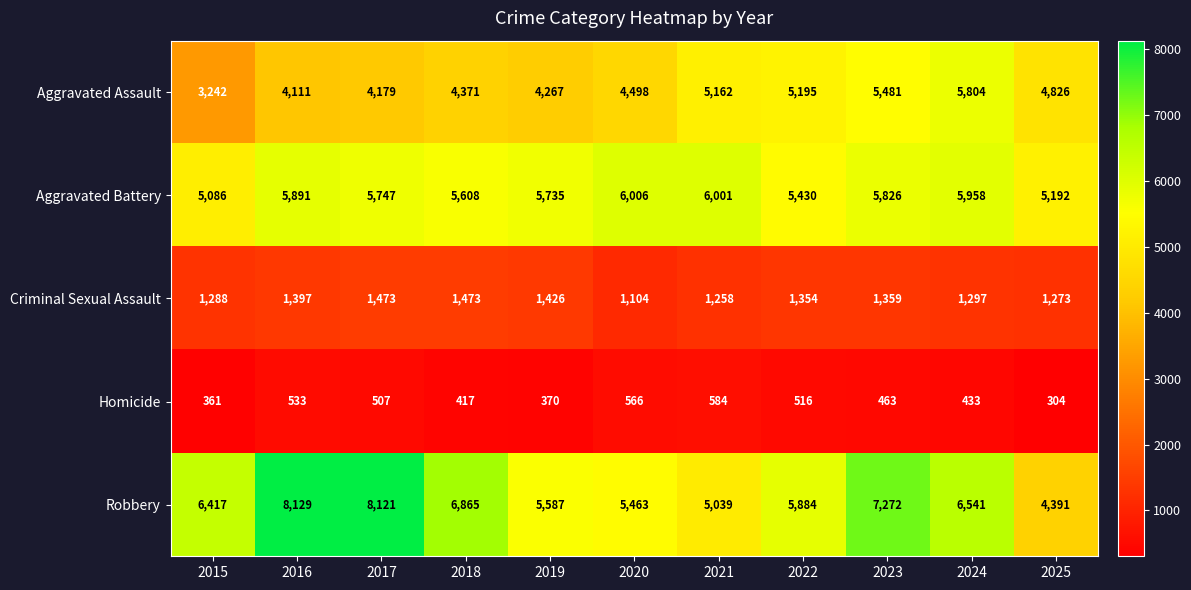

What is the average value of the Homicide series?

459